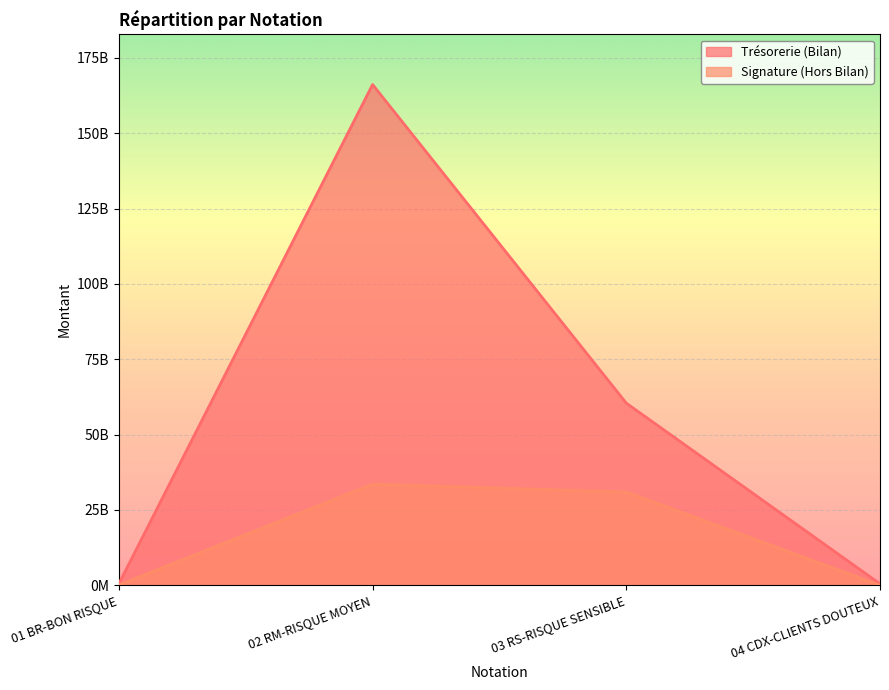

Is the value of Signature (Hors Bilan) at 04 CDX-CLIENTS DOUTEUX greater than the value of Trésorerie (Bilan) at 01 BR-BON RISQUE?

No